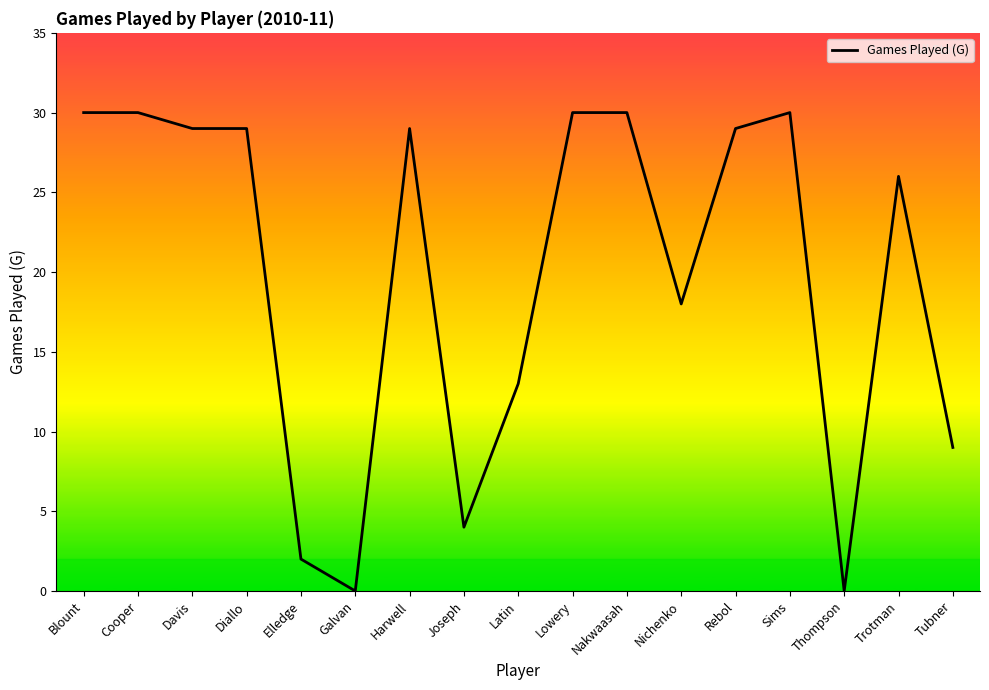

What is the ratio of the value at Rebol to the value at Diallo?

1.0